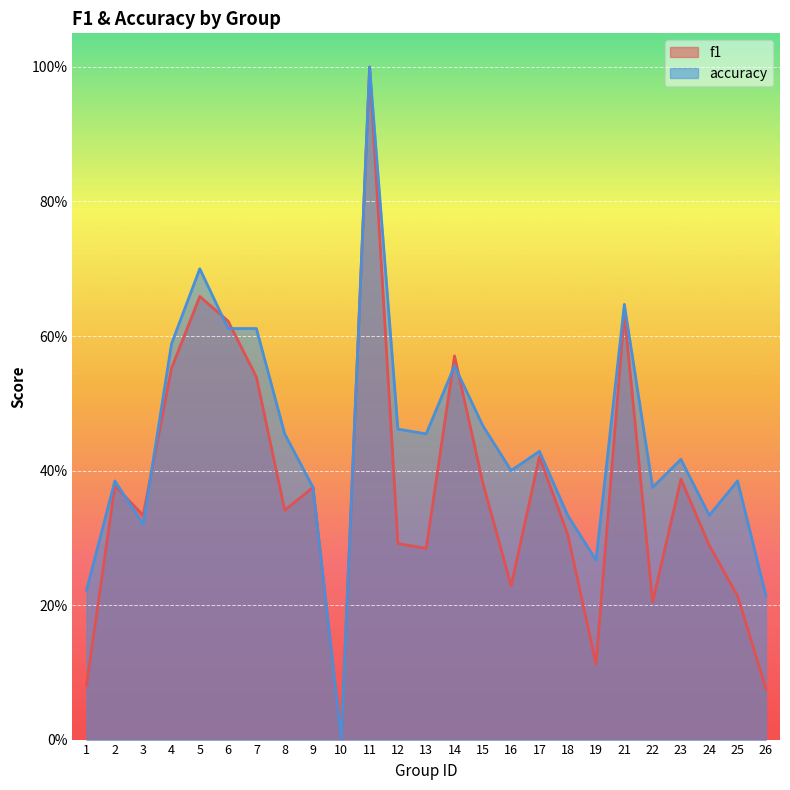

How many interior local valleys does the f1 series have?

7